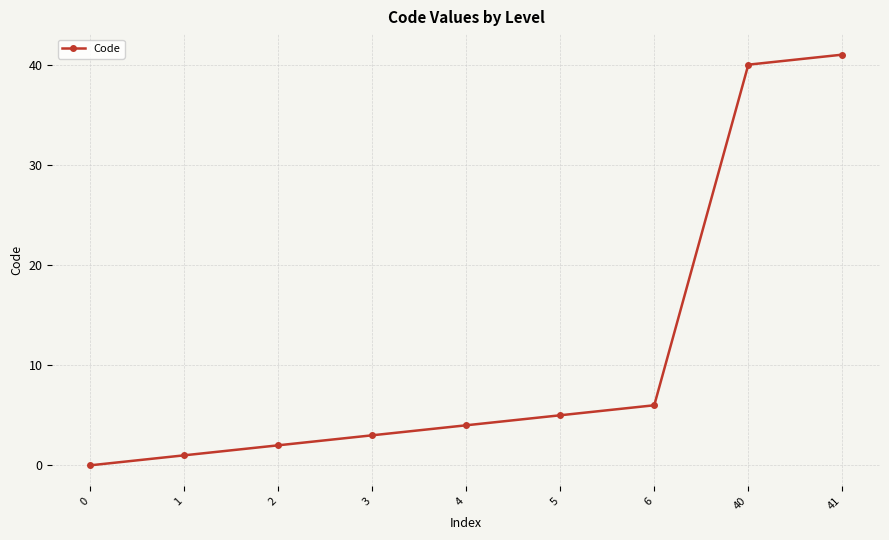

What is the approximate value at 6?

6